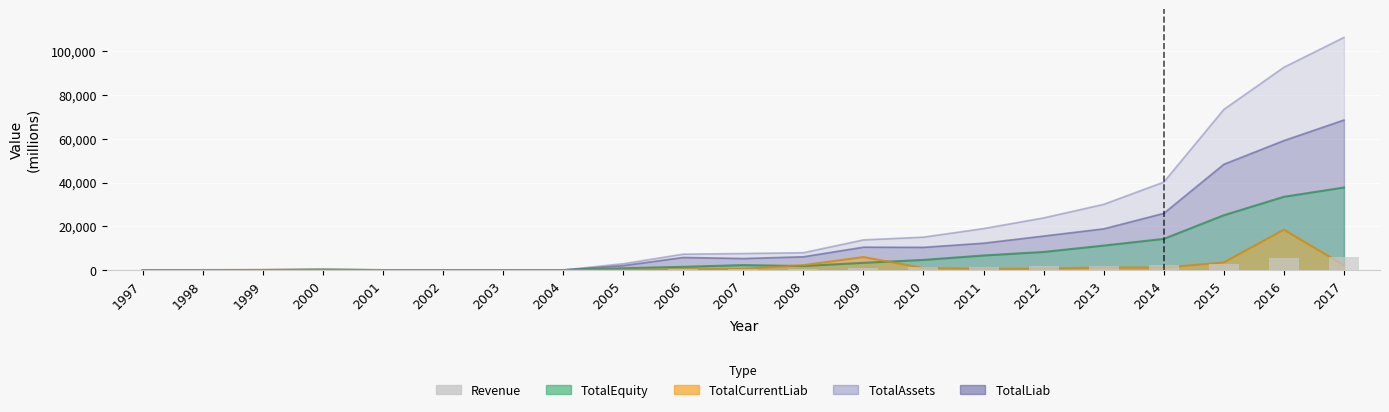

List the labels in order of value, largest first.

2017, 2016, 2015, 2014, 2013, 2012, 2011, 2010, 2009, 2007, 2008, 2006, 1999, 2001, 2000, 2005, 1998, 2004, 2002, 2003, 1997